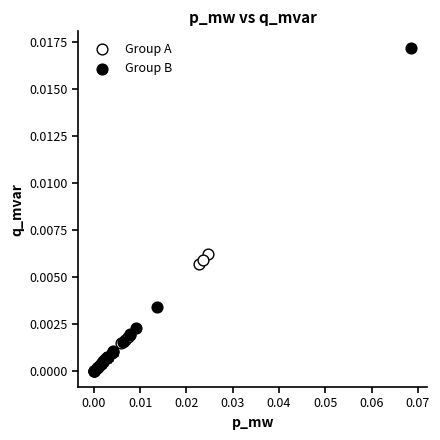

Which series has the largest Y range (max minus min)?

Group B